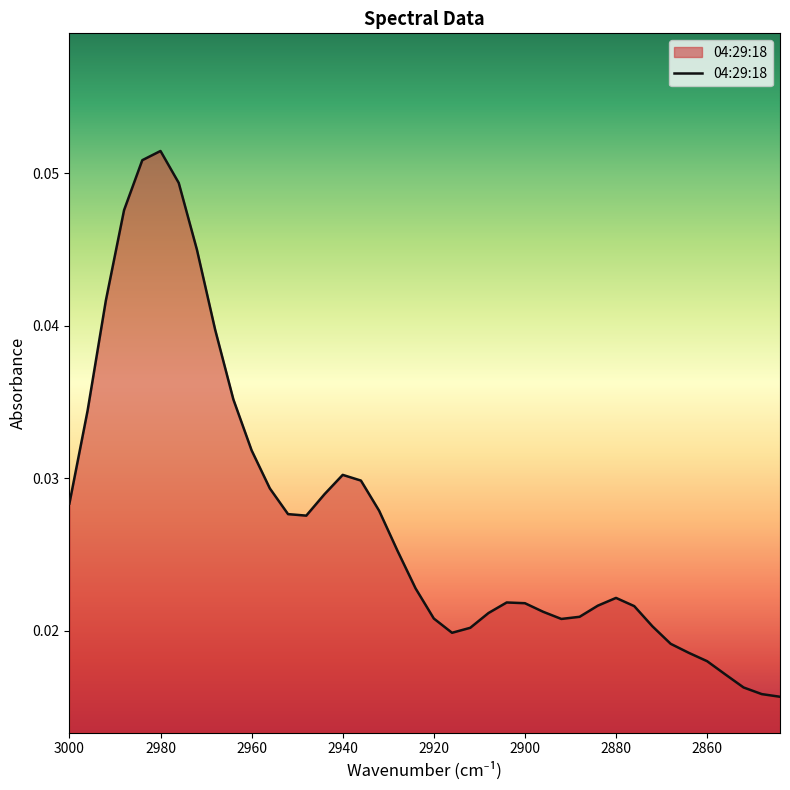

True or false: there are more than 0 points higher than both neighbors.

True